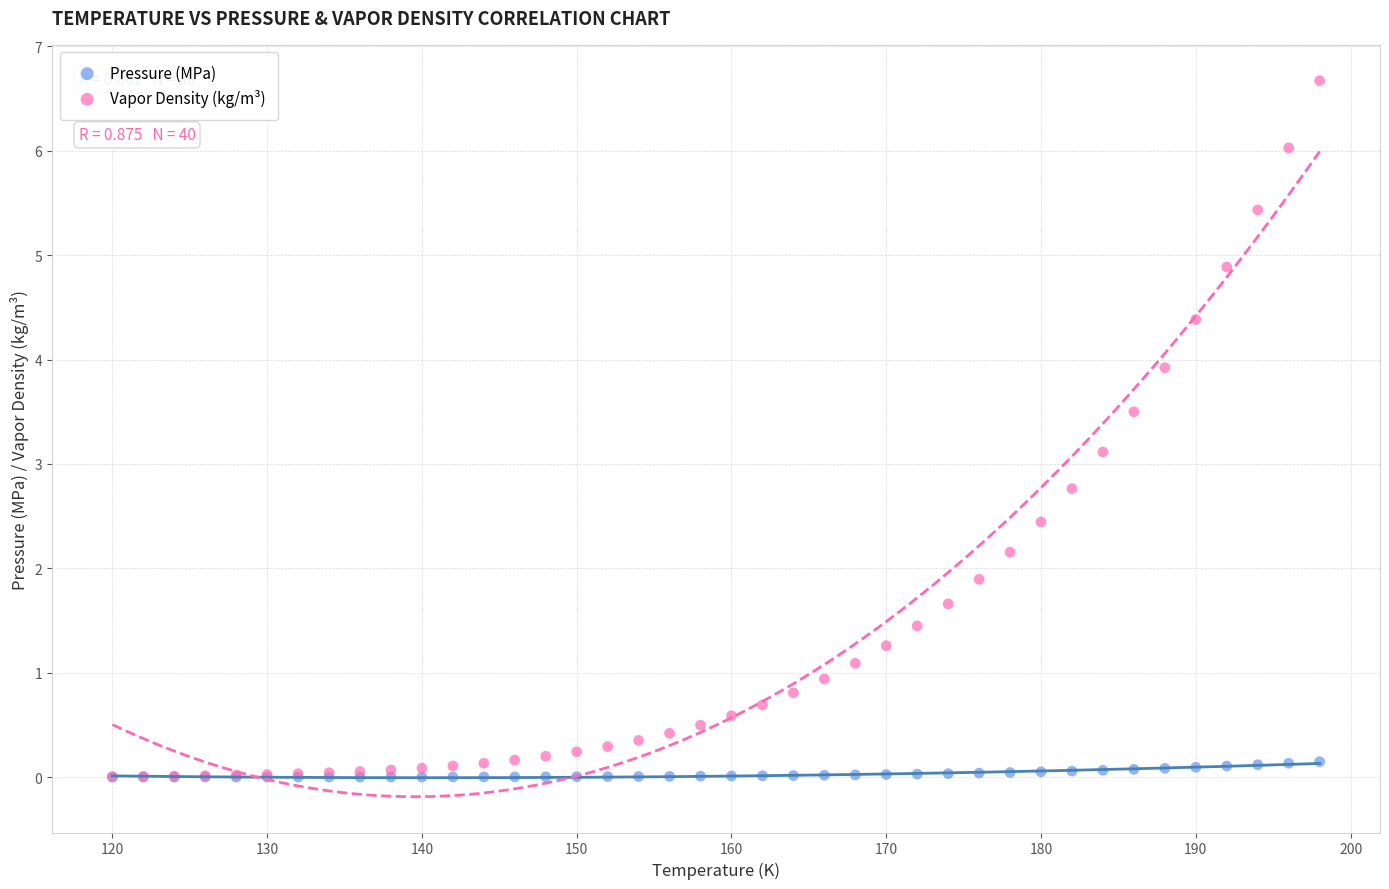

What are all the series names shown in the legend?

Pressure (MPa), Vapor Density (kg/m³)